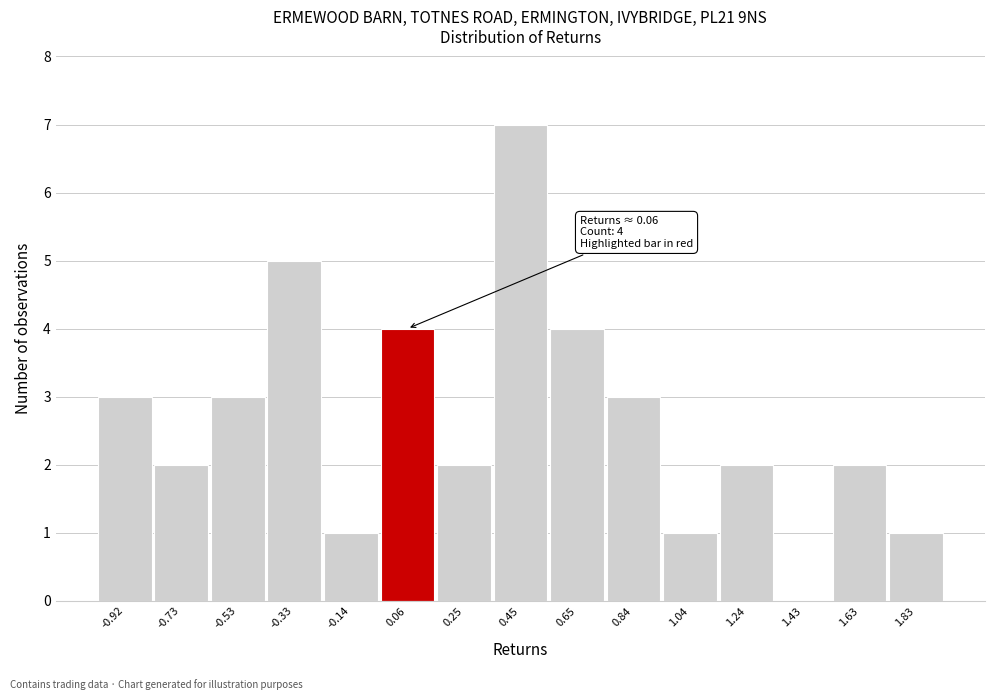

Which range on the x-axis has the tallest bar?

0.36 to 0.54